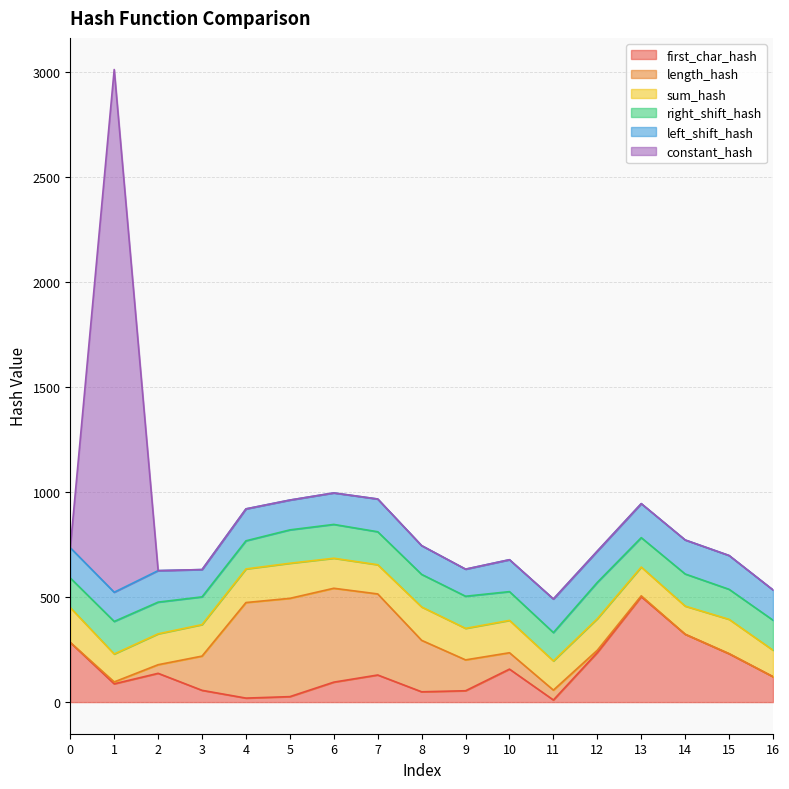

Reading left to right, what are all the values shown in this chart?

first_char_hash: 284	87	137	56	19	26	95	129	49	54	157	10	236	502	323	230	121
length_hash: 0	9	41	163	455	468	447	386	245	147	78	47	11	4	0	1	0
sum_hash: 166	133	147	150	160	167	143	139	159	150	154	139	150	137	134	163	126
right_shift_hash: 141	155	151	132	134	159	161	157	155	153	137	135	173	140	153	143	143
left_shift_hash: 144	139	150	130	152	142	150	156	137	129	152	160	149	162	162	161	144
constant_hash: 0	2489	0	0	0	0	0	0	0	0	0	0	0	0	0	0	0